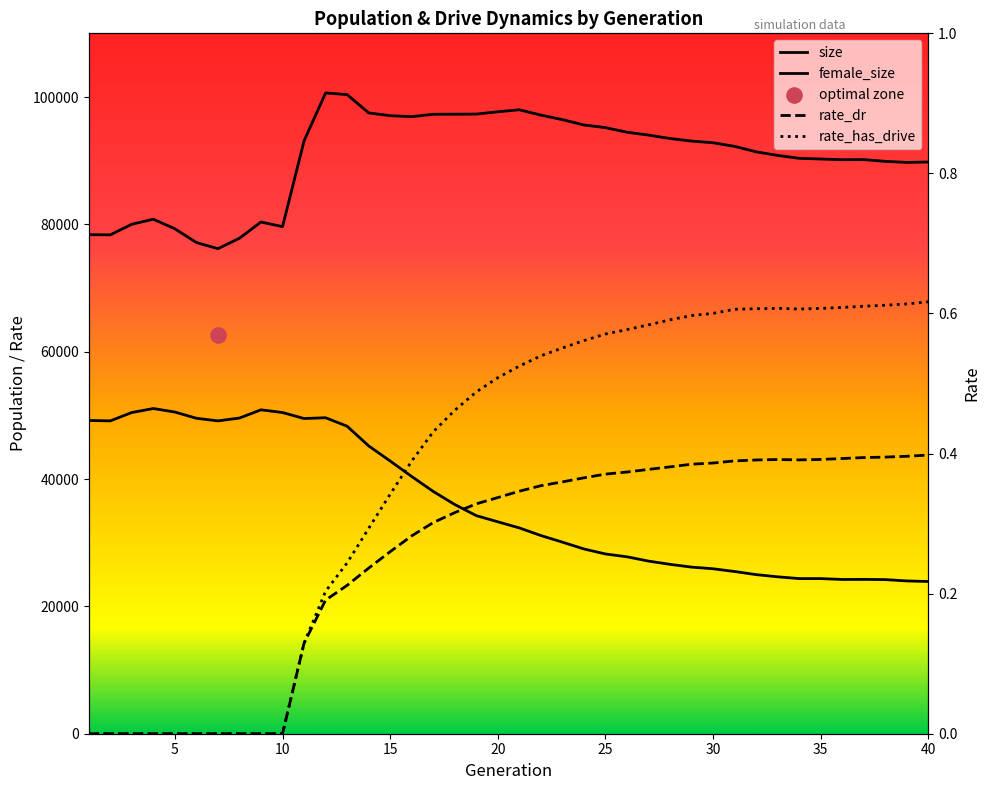

At how many categories does at least one series exceed 44792?

40